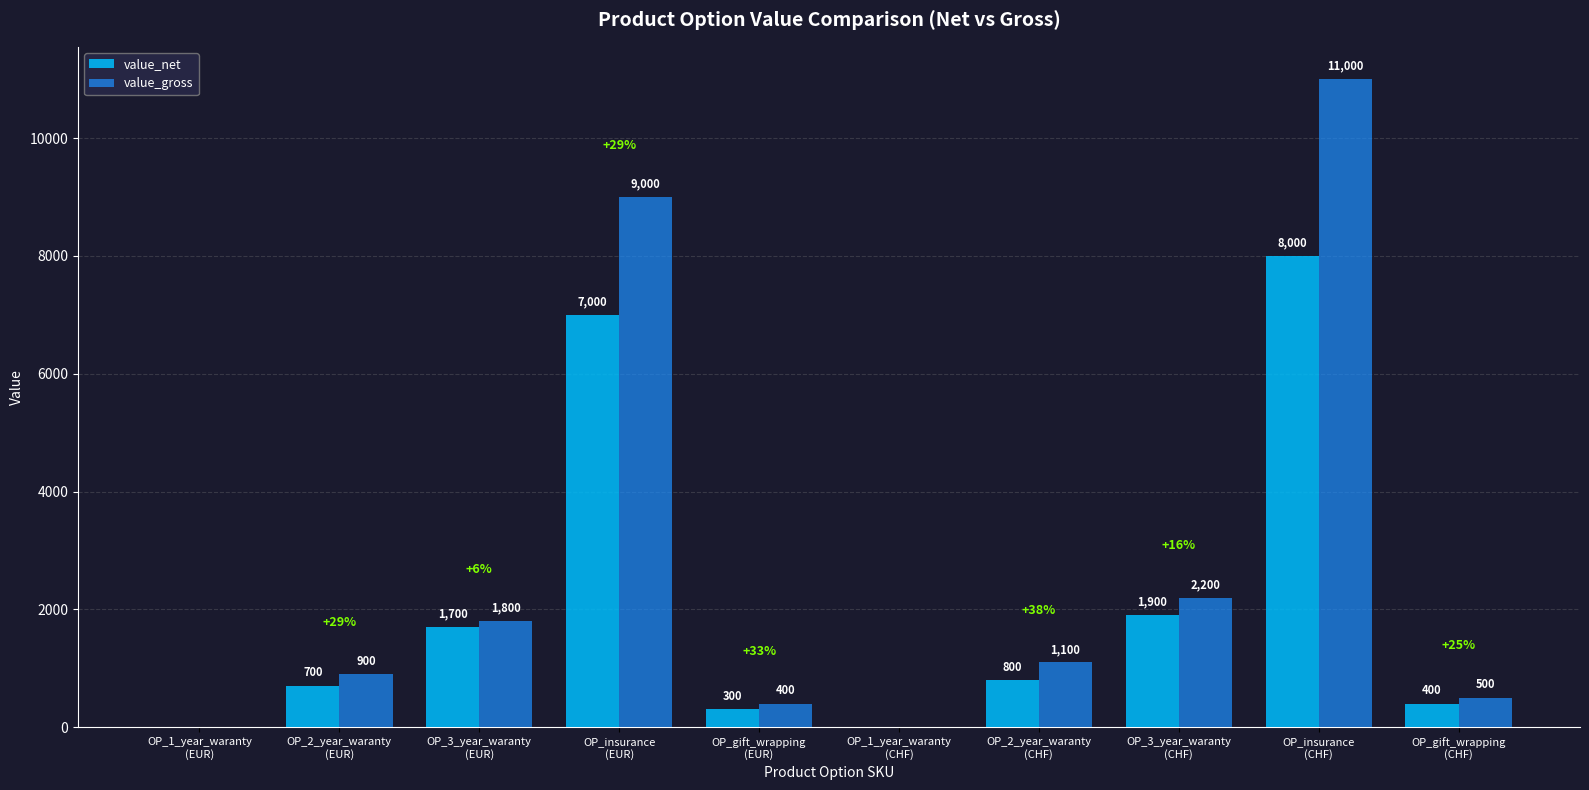

What is the sum of all value_net values?

20800